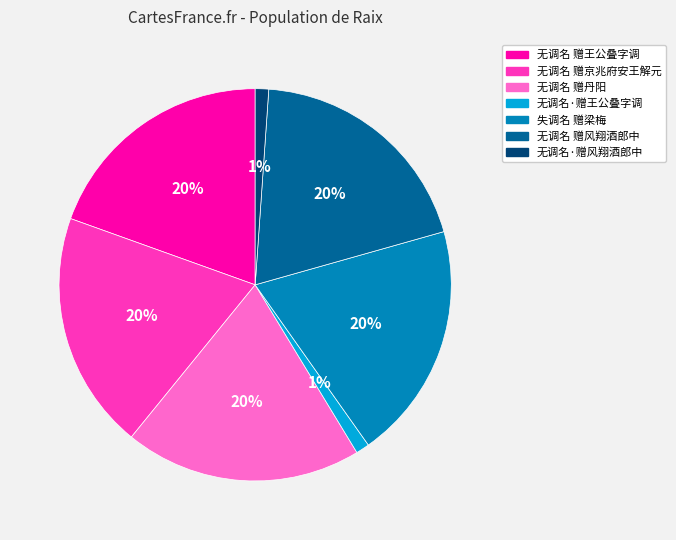

How many segments does this pie chart have?

7